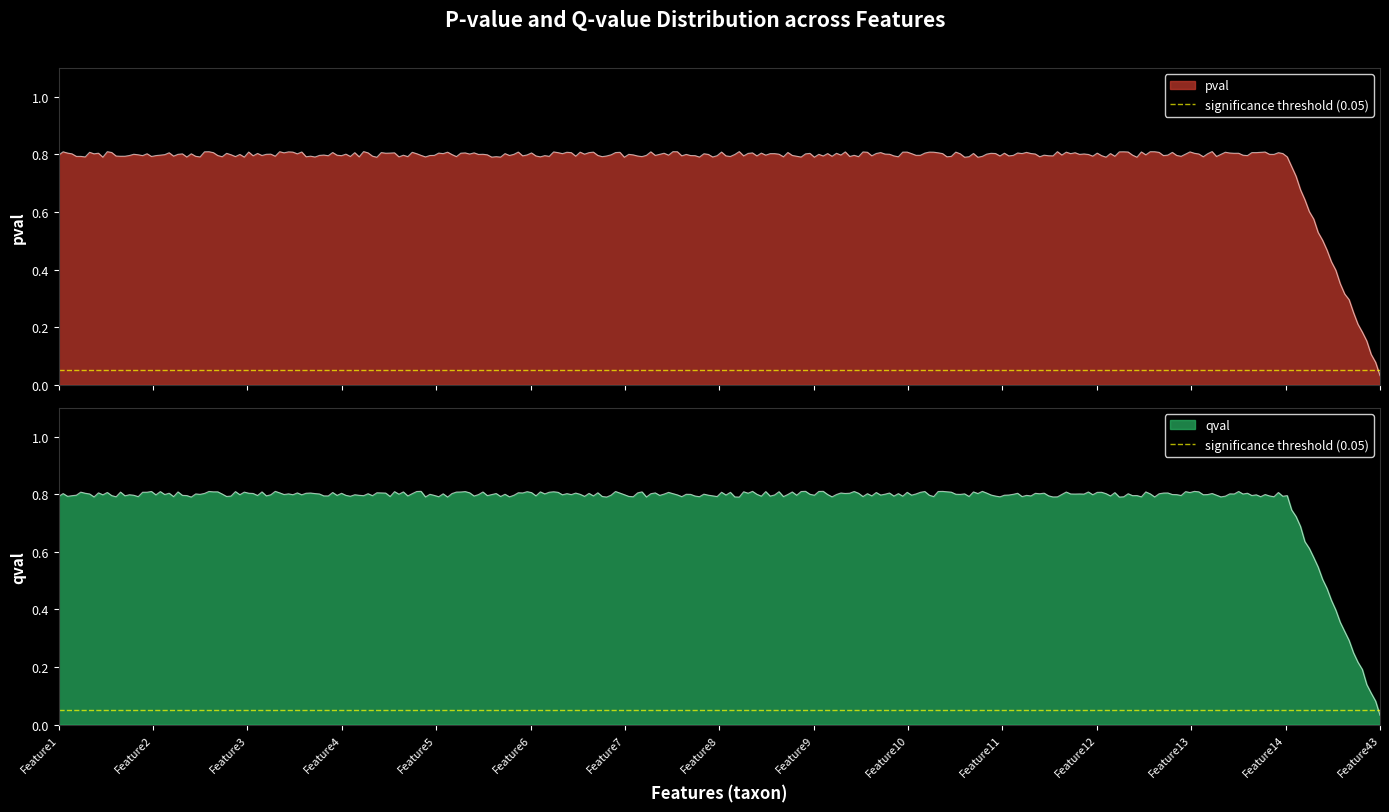

True or false: pval and qval cross at least once.

False